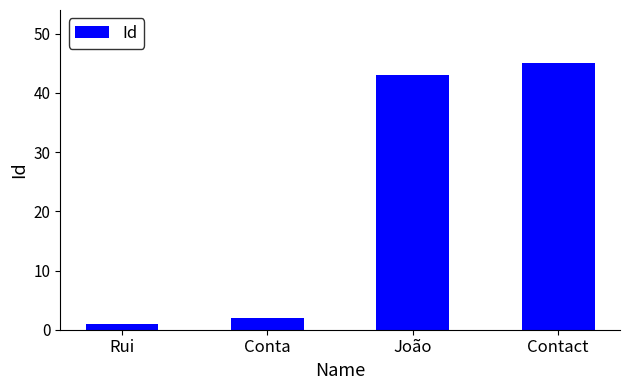

Does the chart contain stacked bars?

No